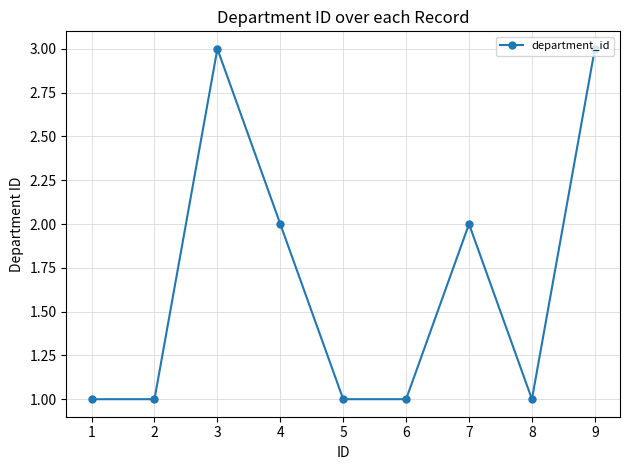

True or false: there are more than 2 points higher than both neighbors.

False